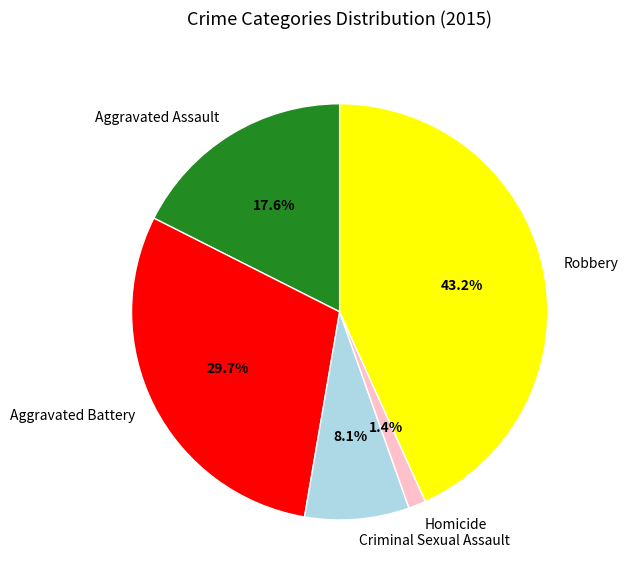

Combined, what portion of the pie is Robbery and Aggravated Assault?

60.8%